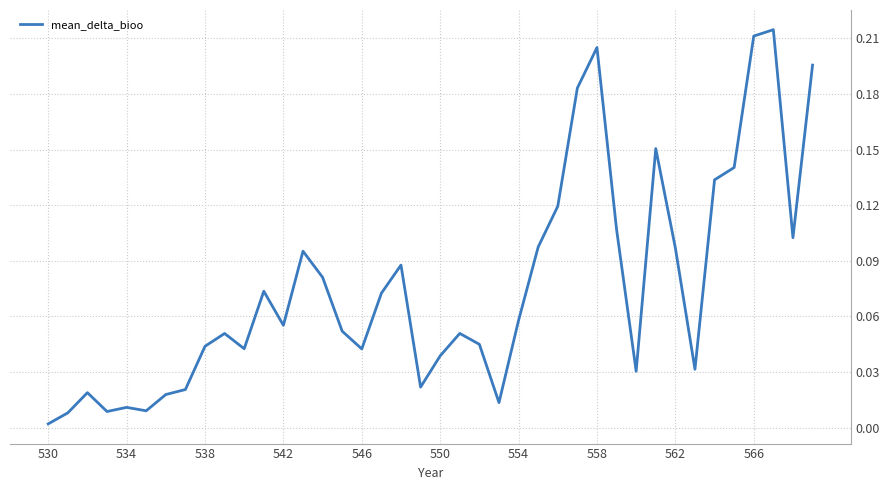

At which category does the chart reach its minimum across all series?

530